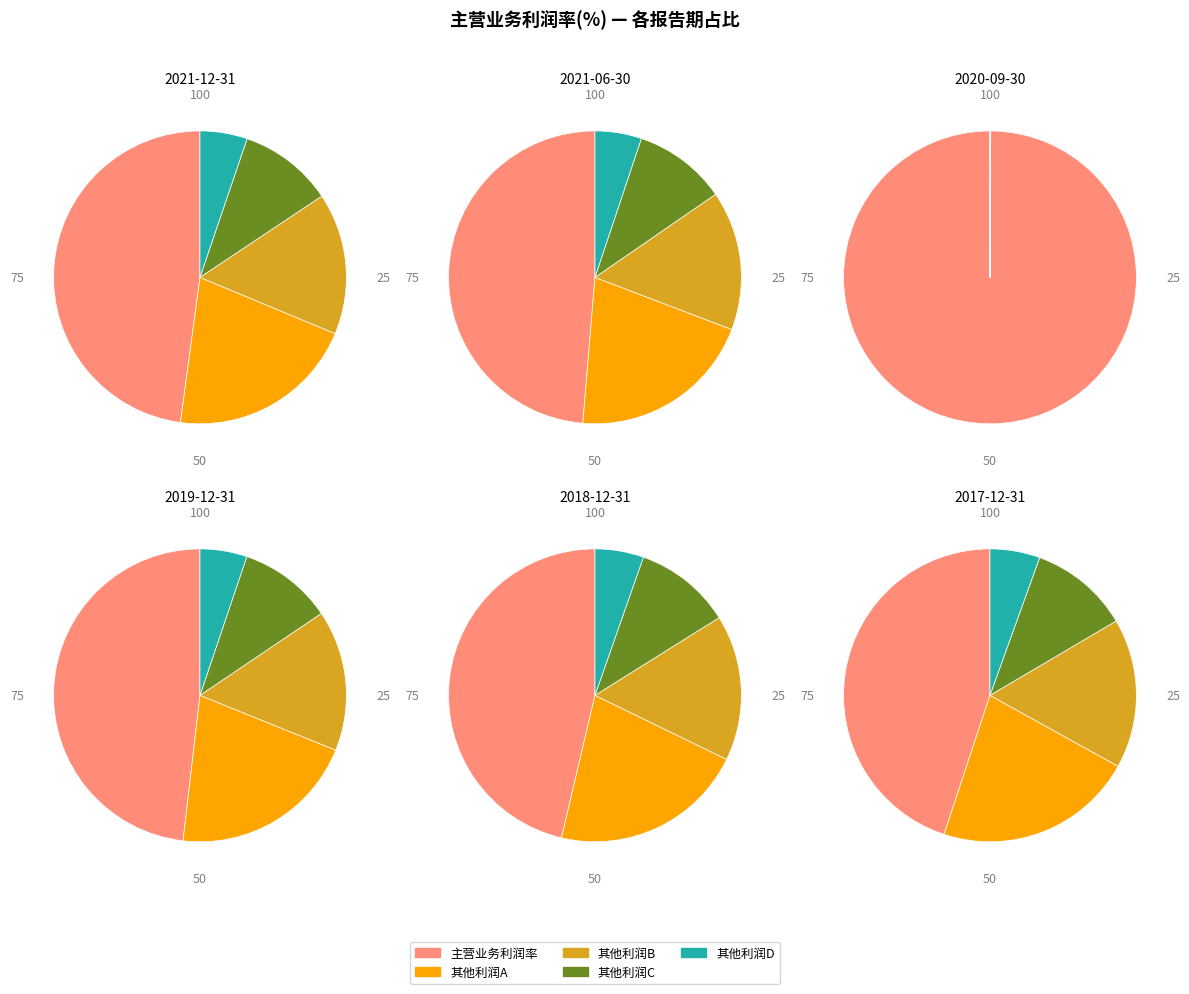

What percentage is the 2018-12-31 slice, to the nearest percent?

10%